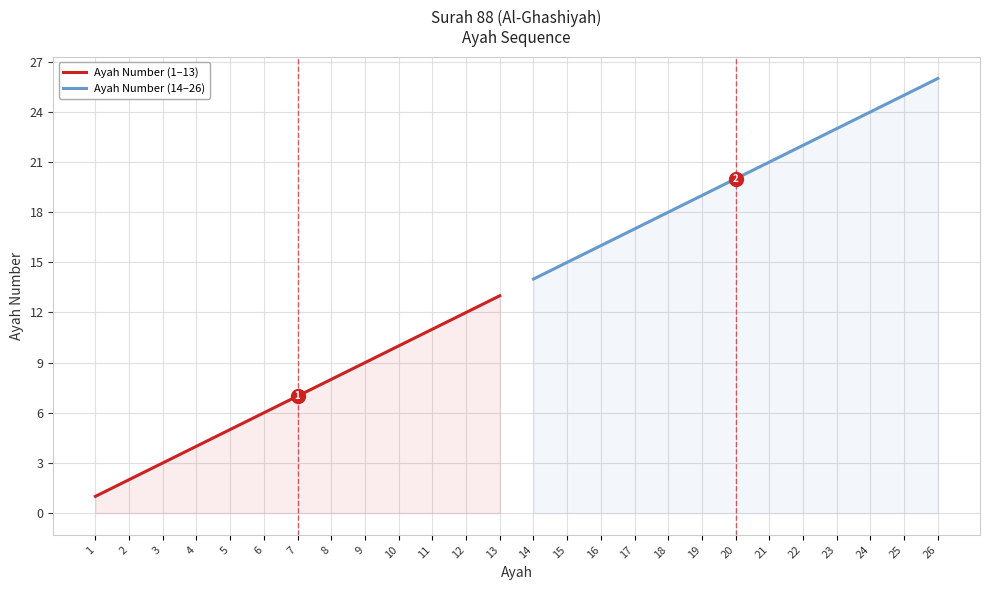

Is it true that Ayah Number (14–26) equals 26 at 26?

True